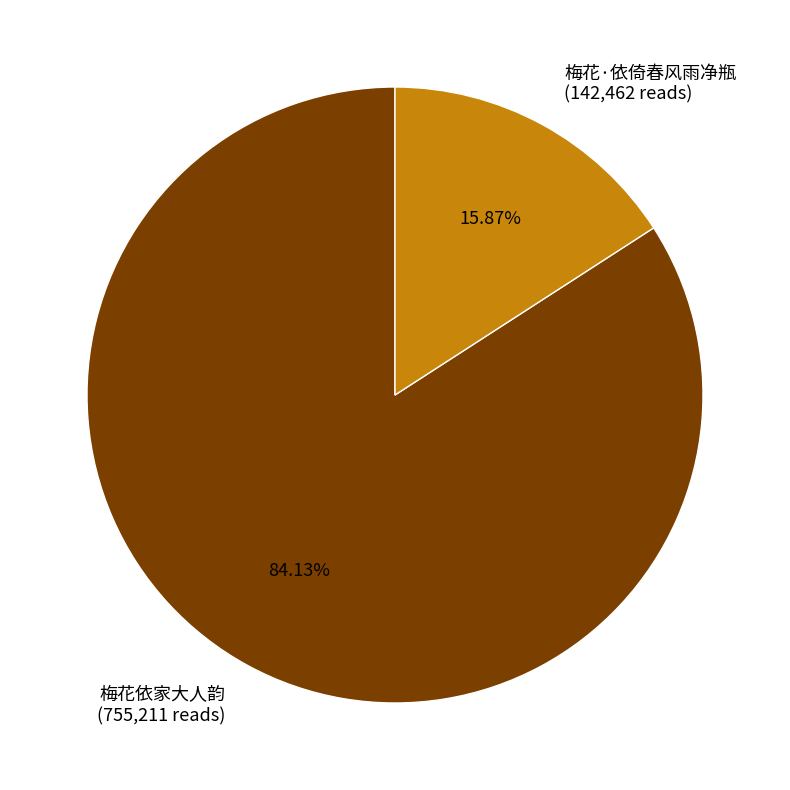

To the nearest percent, what is the difference between the 梅花·依倚春风雨净瓶 and 梅花依家大人韵 slice percentages?

68%